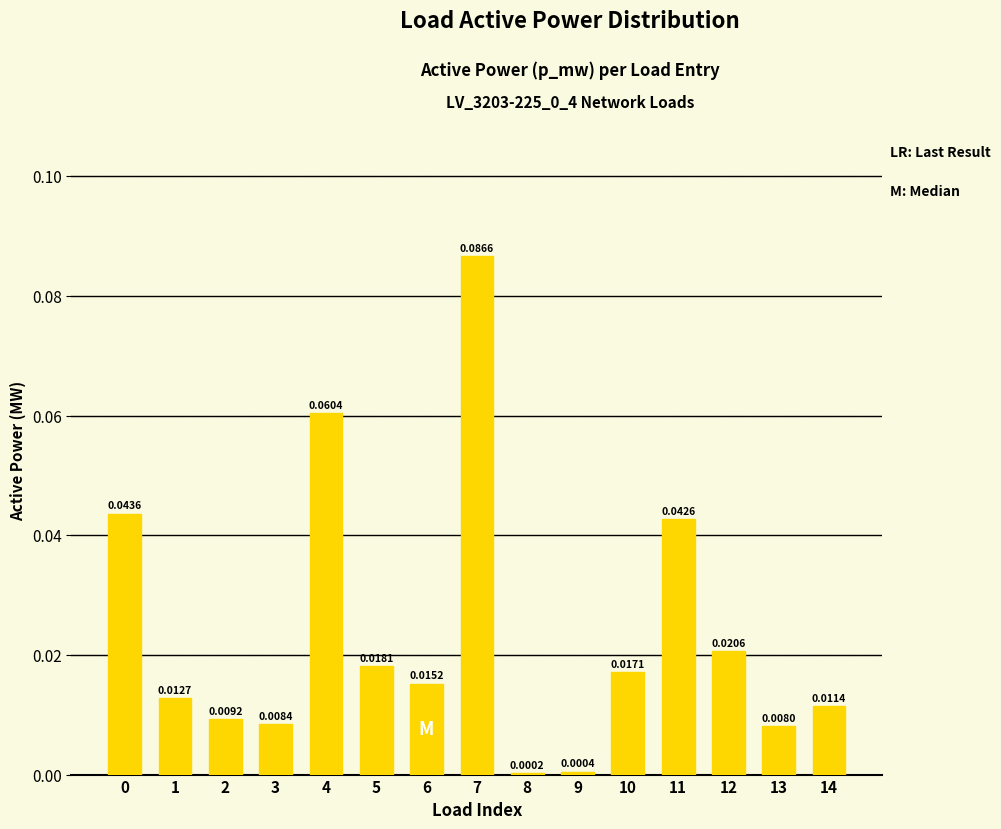

What is the sum of all values?

0.4